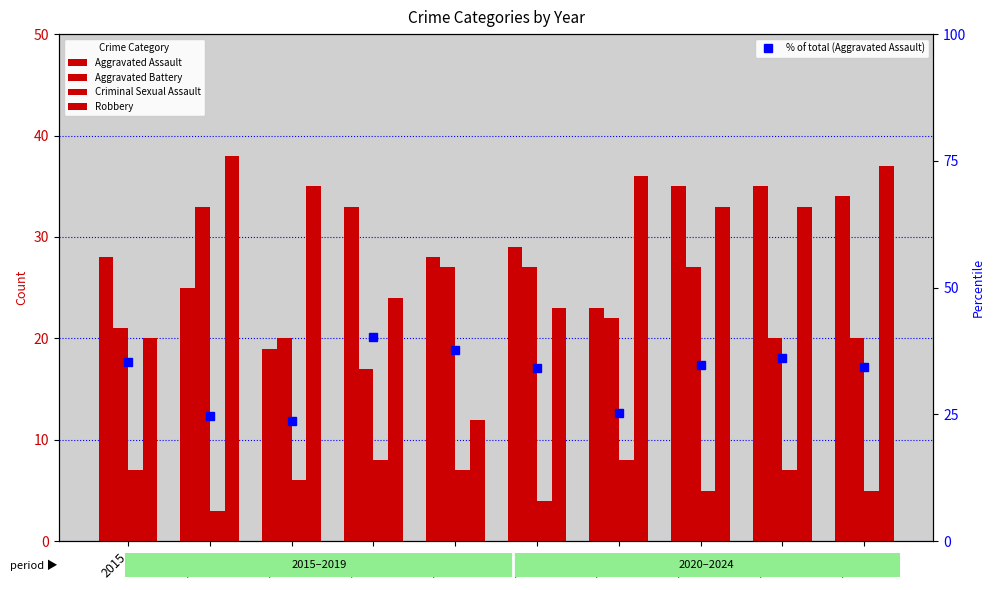

What is the sum of all % of Total (Aggravated Assault) values?

326.5